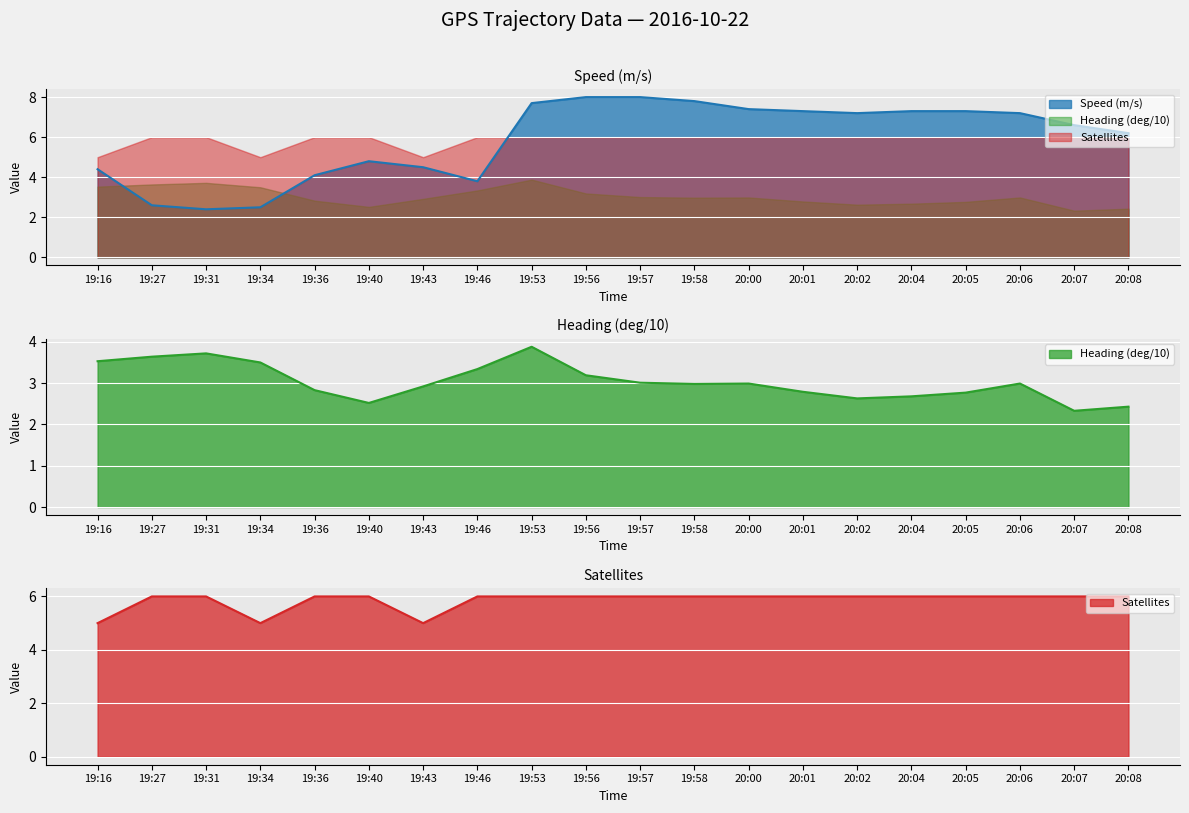

At which label is Satellites closest to 5?

19:16